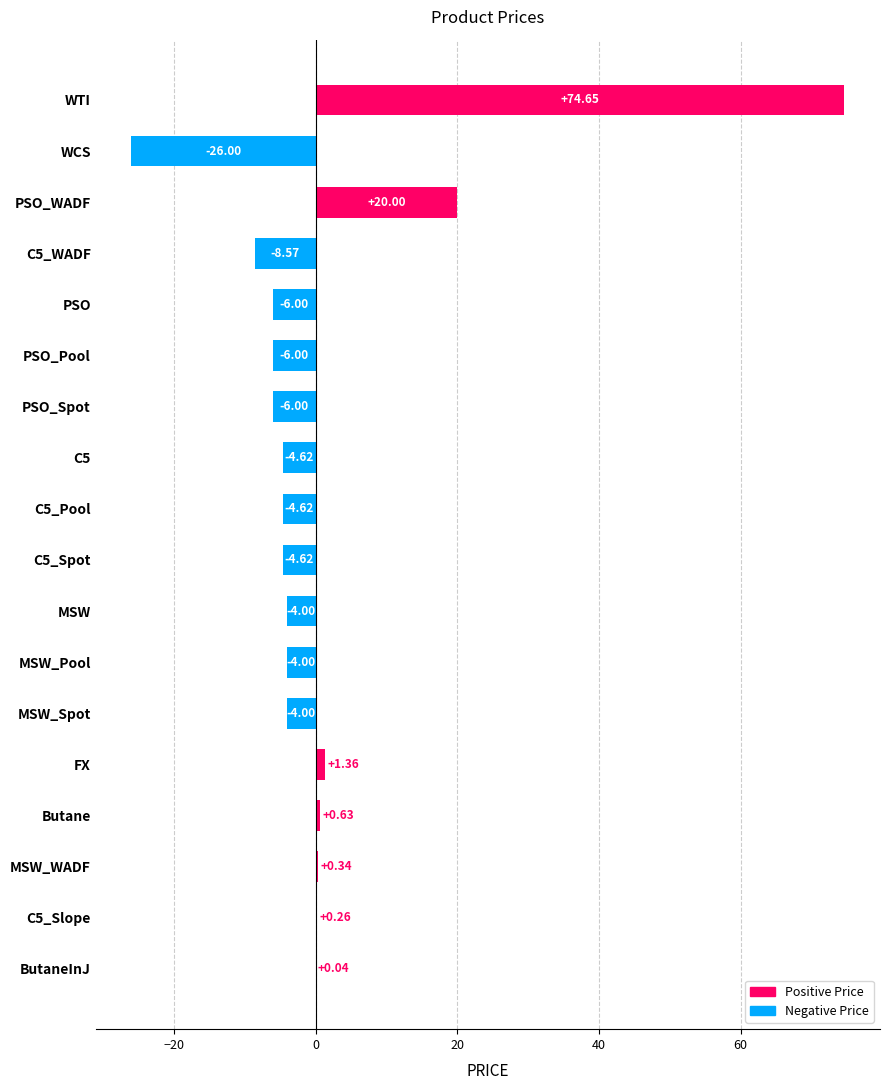

At which label is the value closest to 24?

PSO_WADF